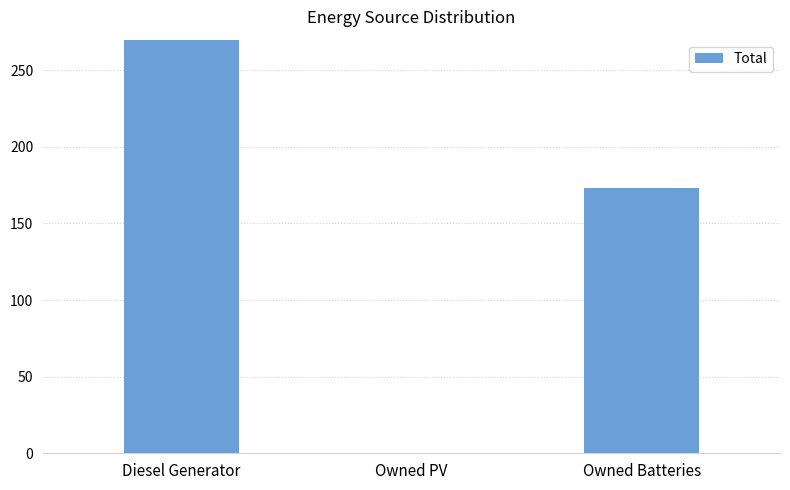

Which label corresponds to the smallest value in the chart?

Owned PV